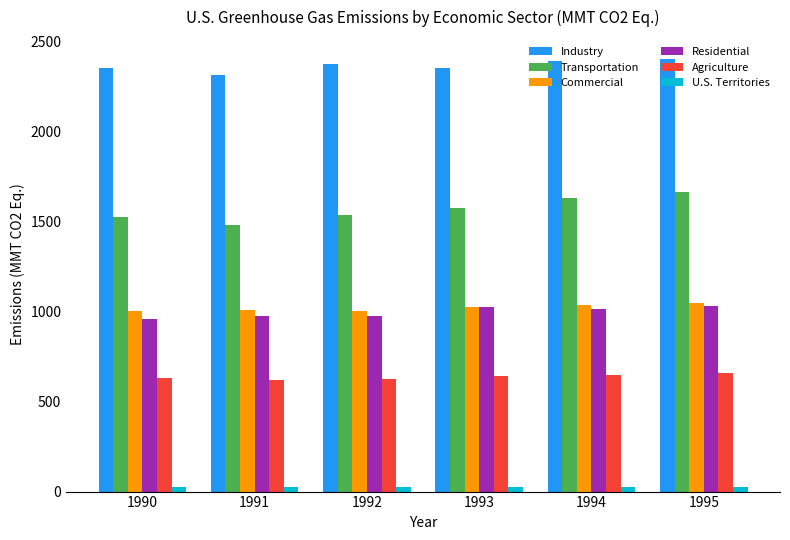

What is the difference between the second highest and minimum values in the Commercial series?

33.2